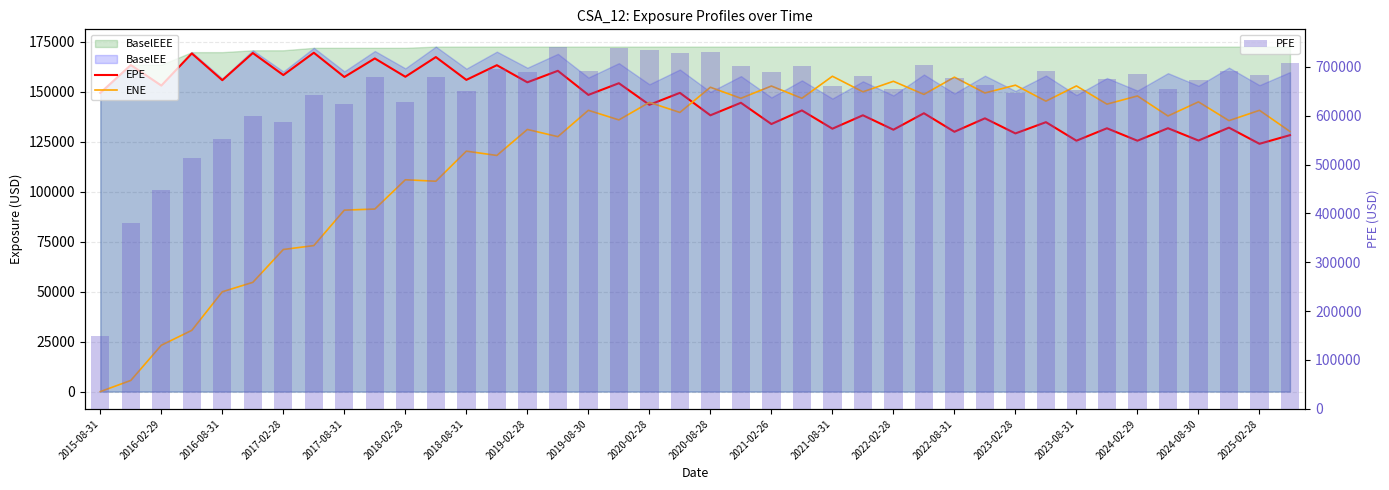

At which label does EPE first exceed 144458?

2015-08-31